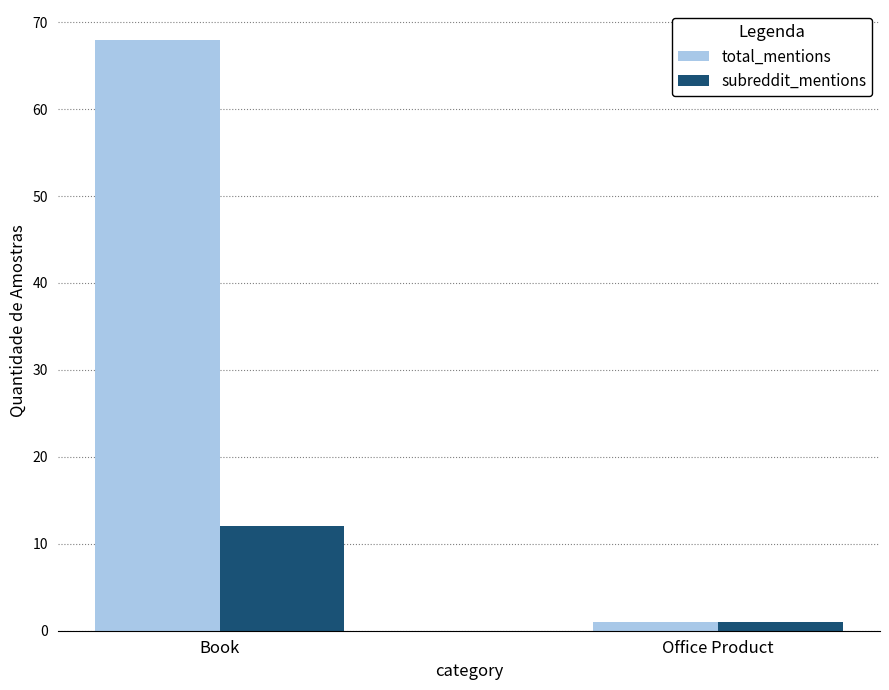

What is the sum of all total_mentions values?

69